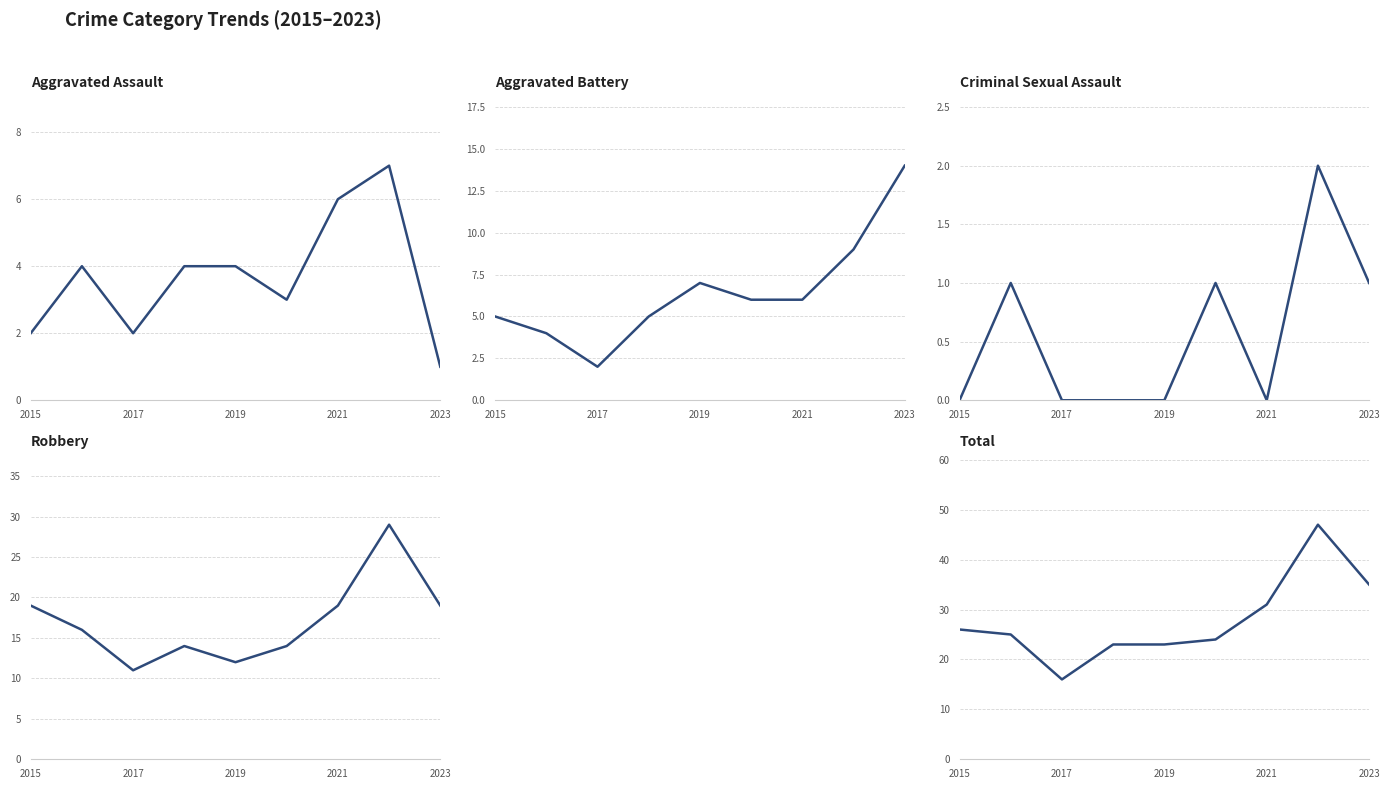

Reading left to right, what are all the values shown in this chart?

Aggravated Assault: 2	4	2	4	4	3	6	7	1
Aggravated Battery: 5	4	2	5	7	6	6	9	14
Criminal Sexual Assault: 0	1	0	0	0	1	0	2	1
Robbery: 19	16	11	14	12	14	19	29	19
Total: 26	25	16	23	23	24	31	47	35